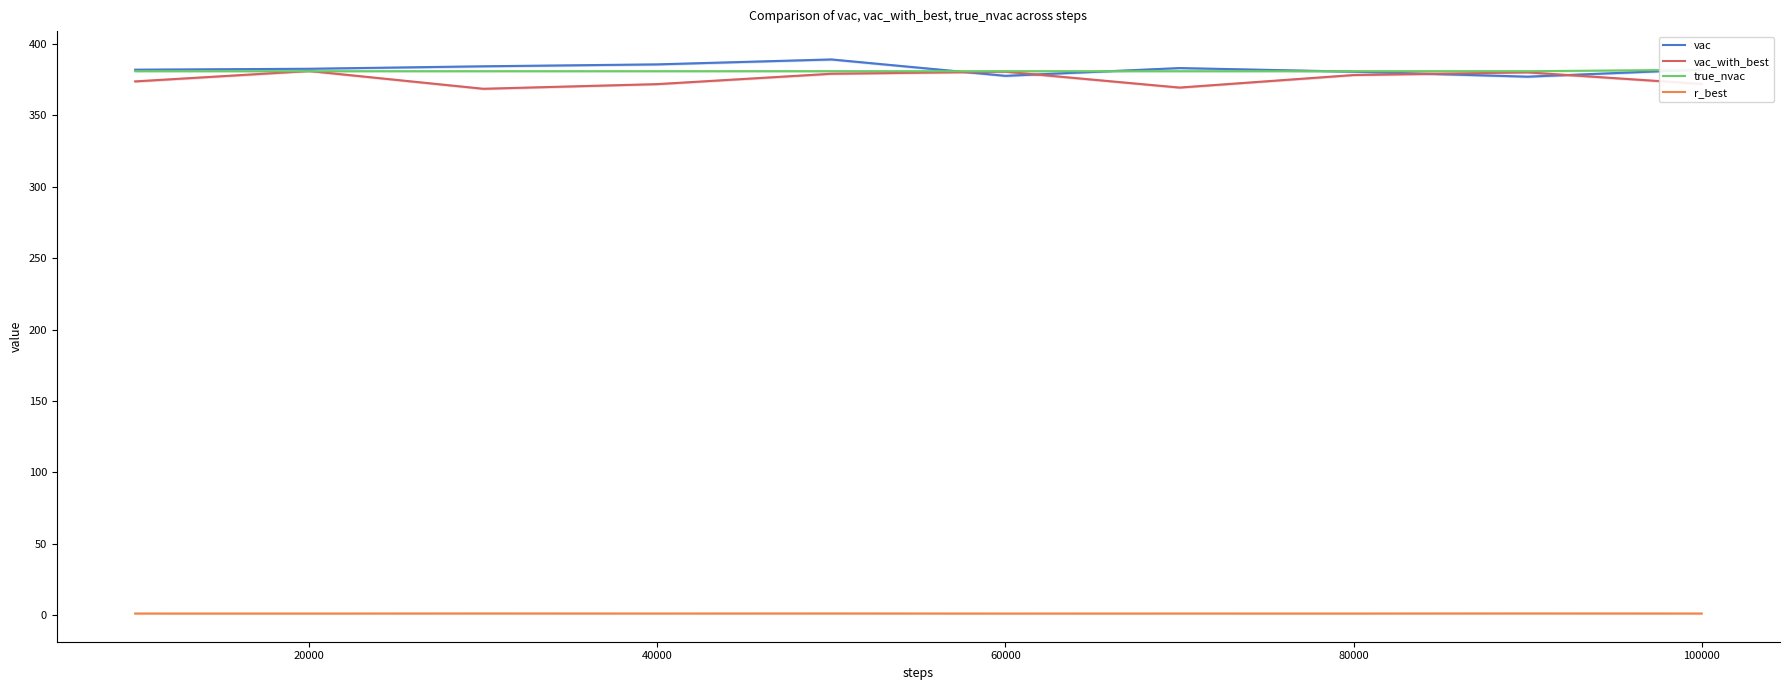

At how many categories does at least one series exceed 164?

10